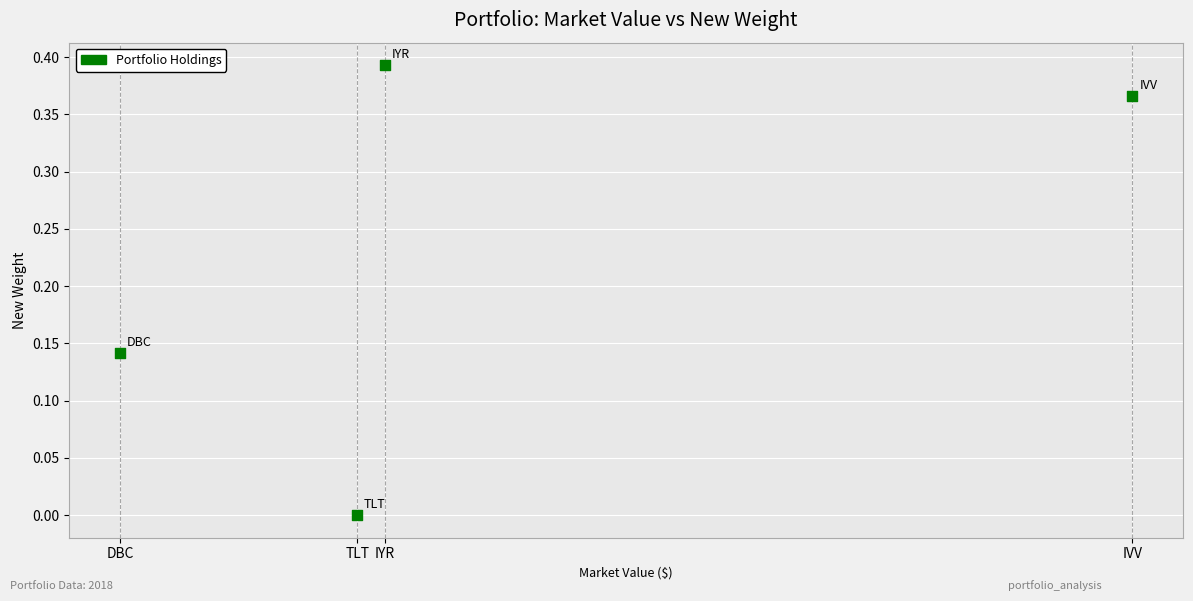

What is the average X value?

4948.8